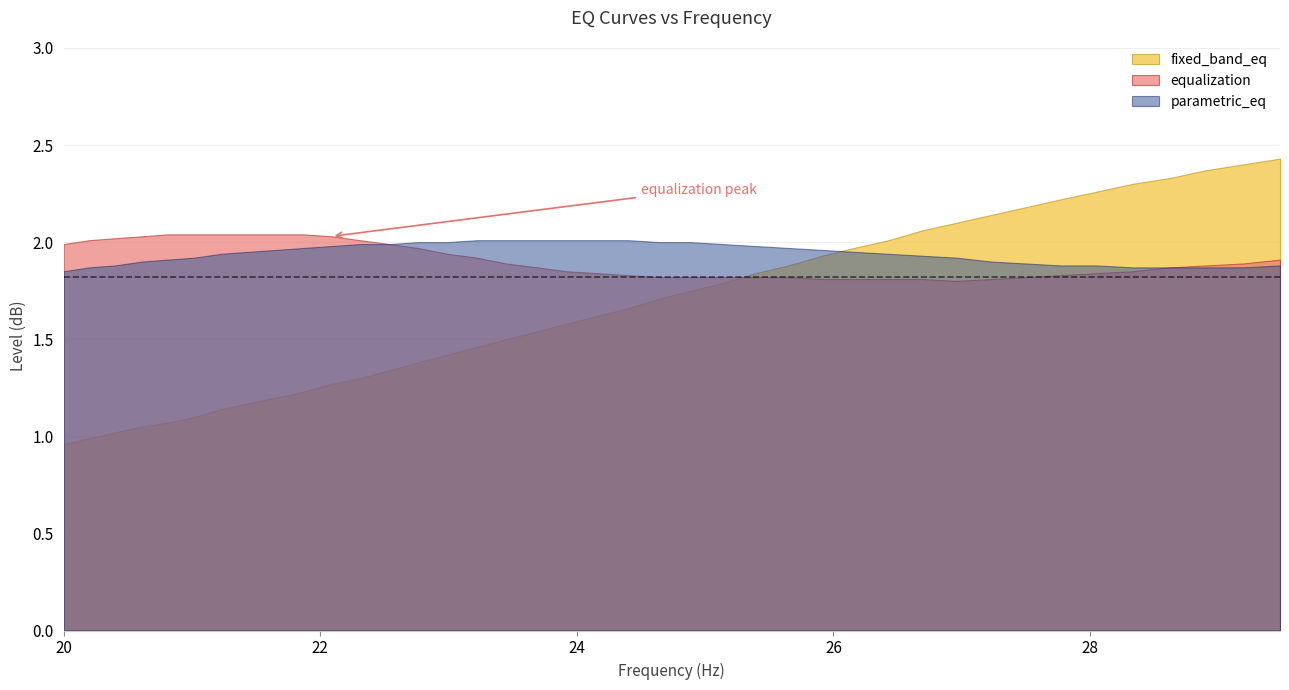

What is the lowest value of the equalization series?

1.8